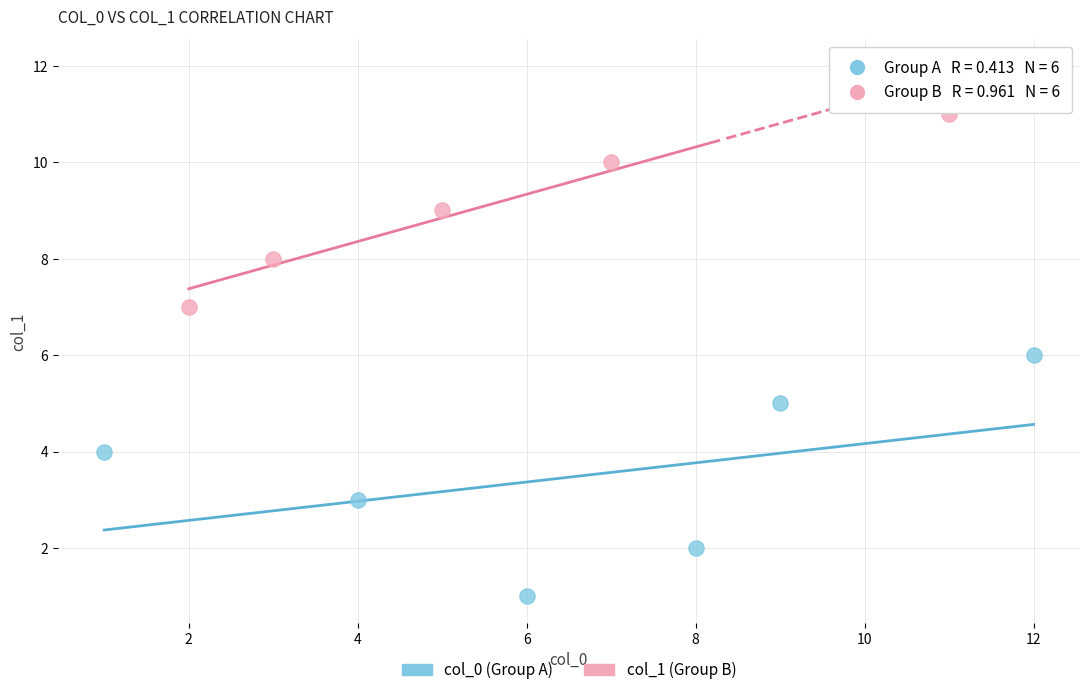

What are all the series names shown in the legend?

col_0 (Group A), col_1 (Group B)